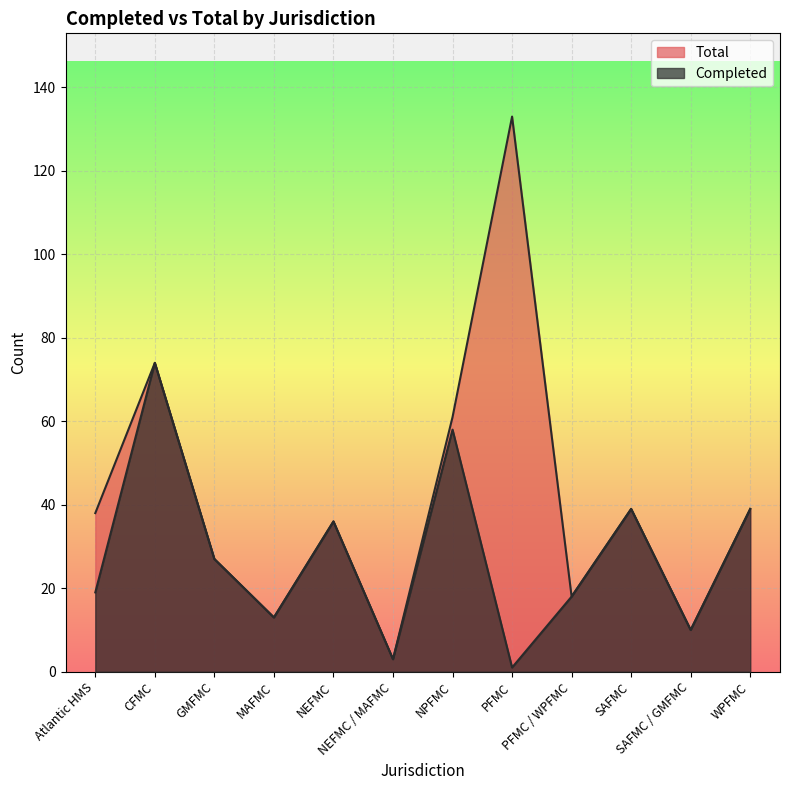

What is the average value of the Total series?

41